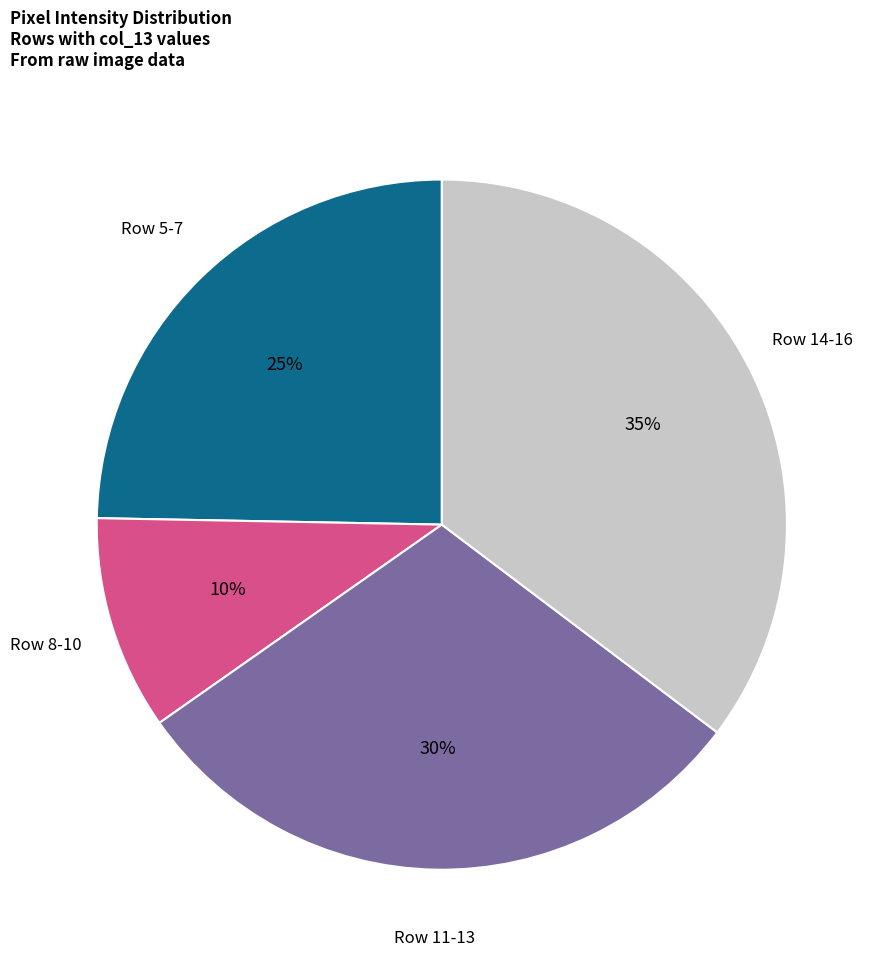

Does any single category account for the majority?

No